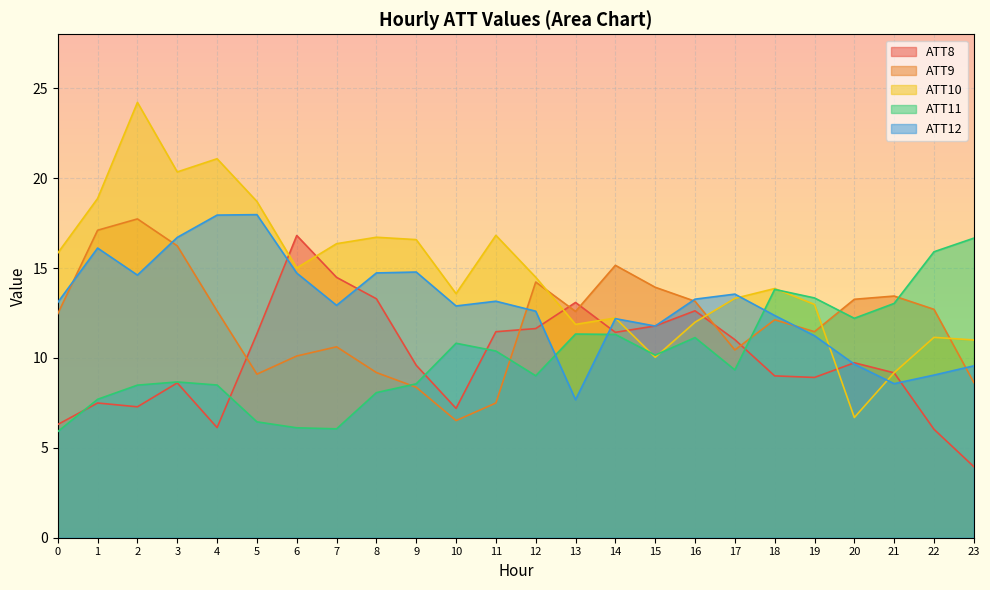

True or false: ATT10 has more than 2 interior local peaks.

True